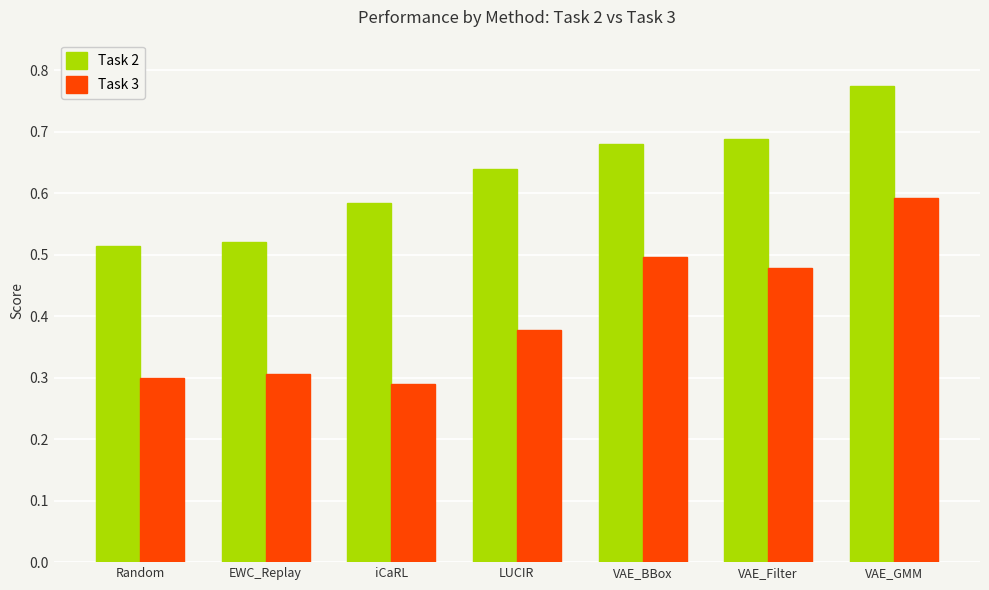

The Task 2 series shows 0.5 at Random. True or false?

True